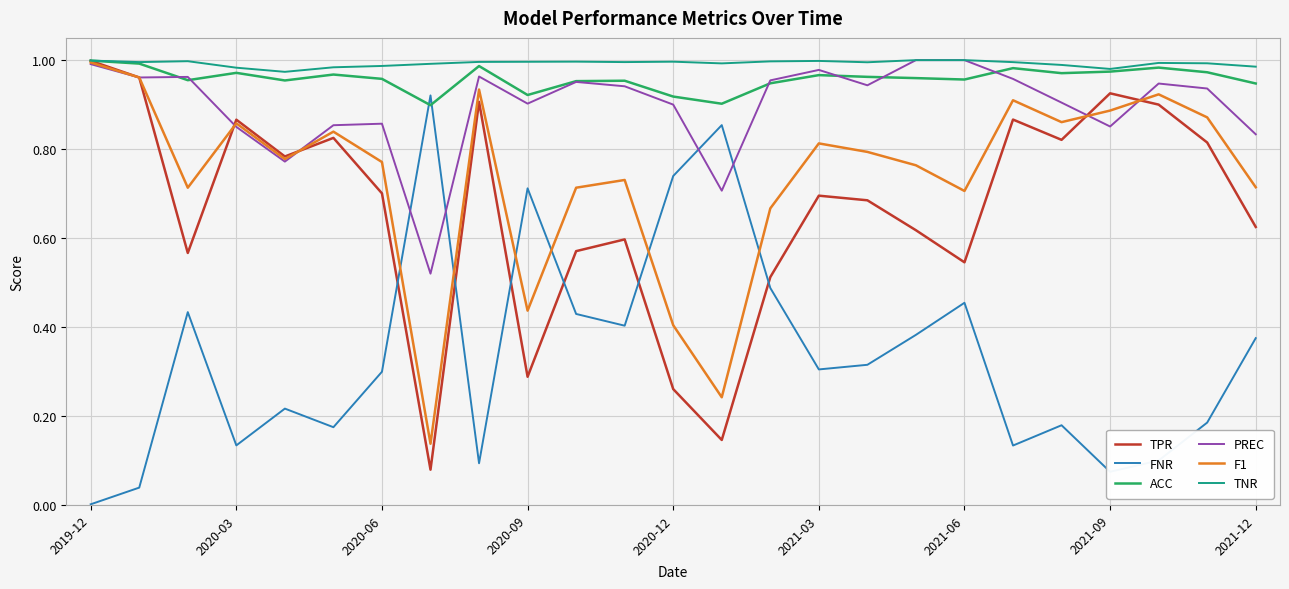

Which series ends up on top after the final intersection of FNR and F1?

F1